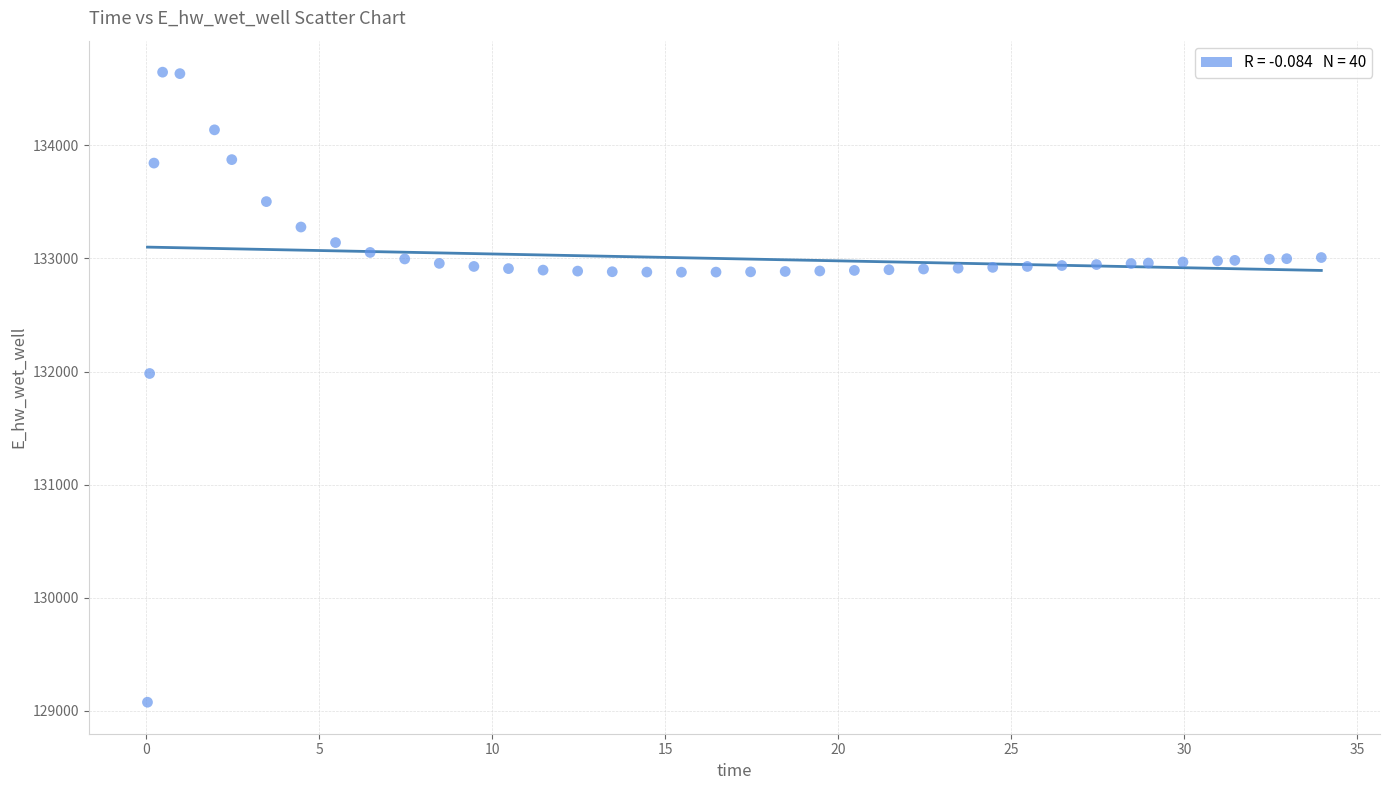

What Y value in the scatter plot is closest to 131861?

131982.8